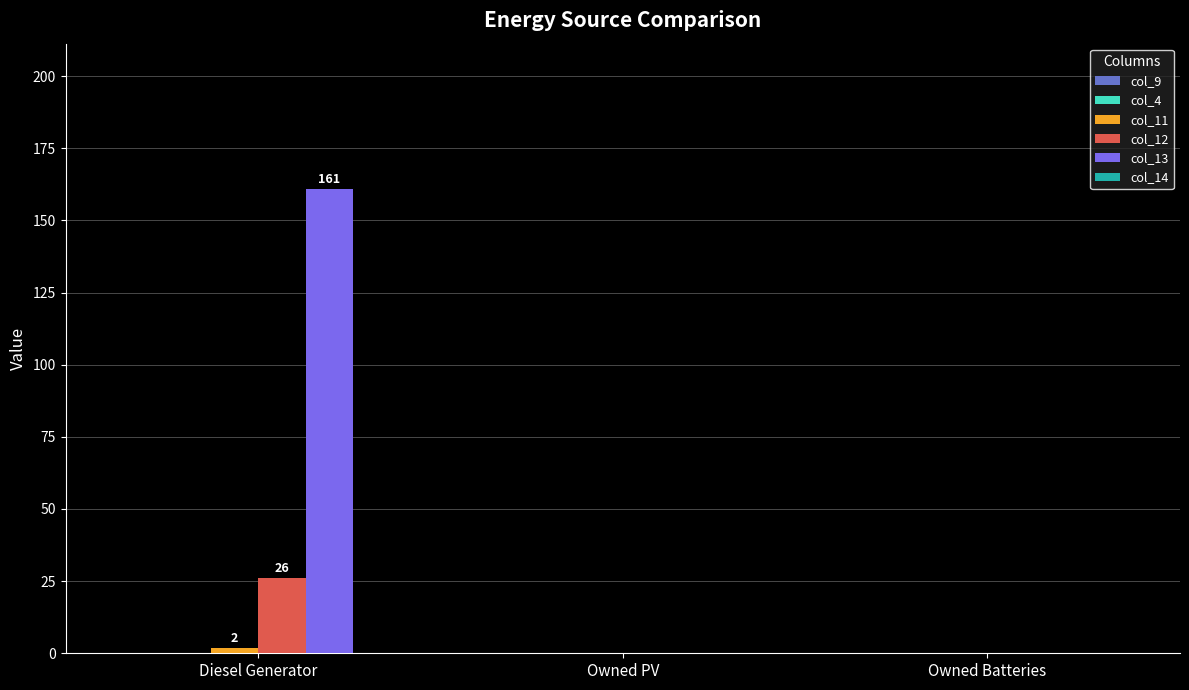

Which series has the largest total across all categories?

col_13